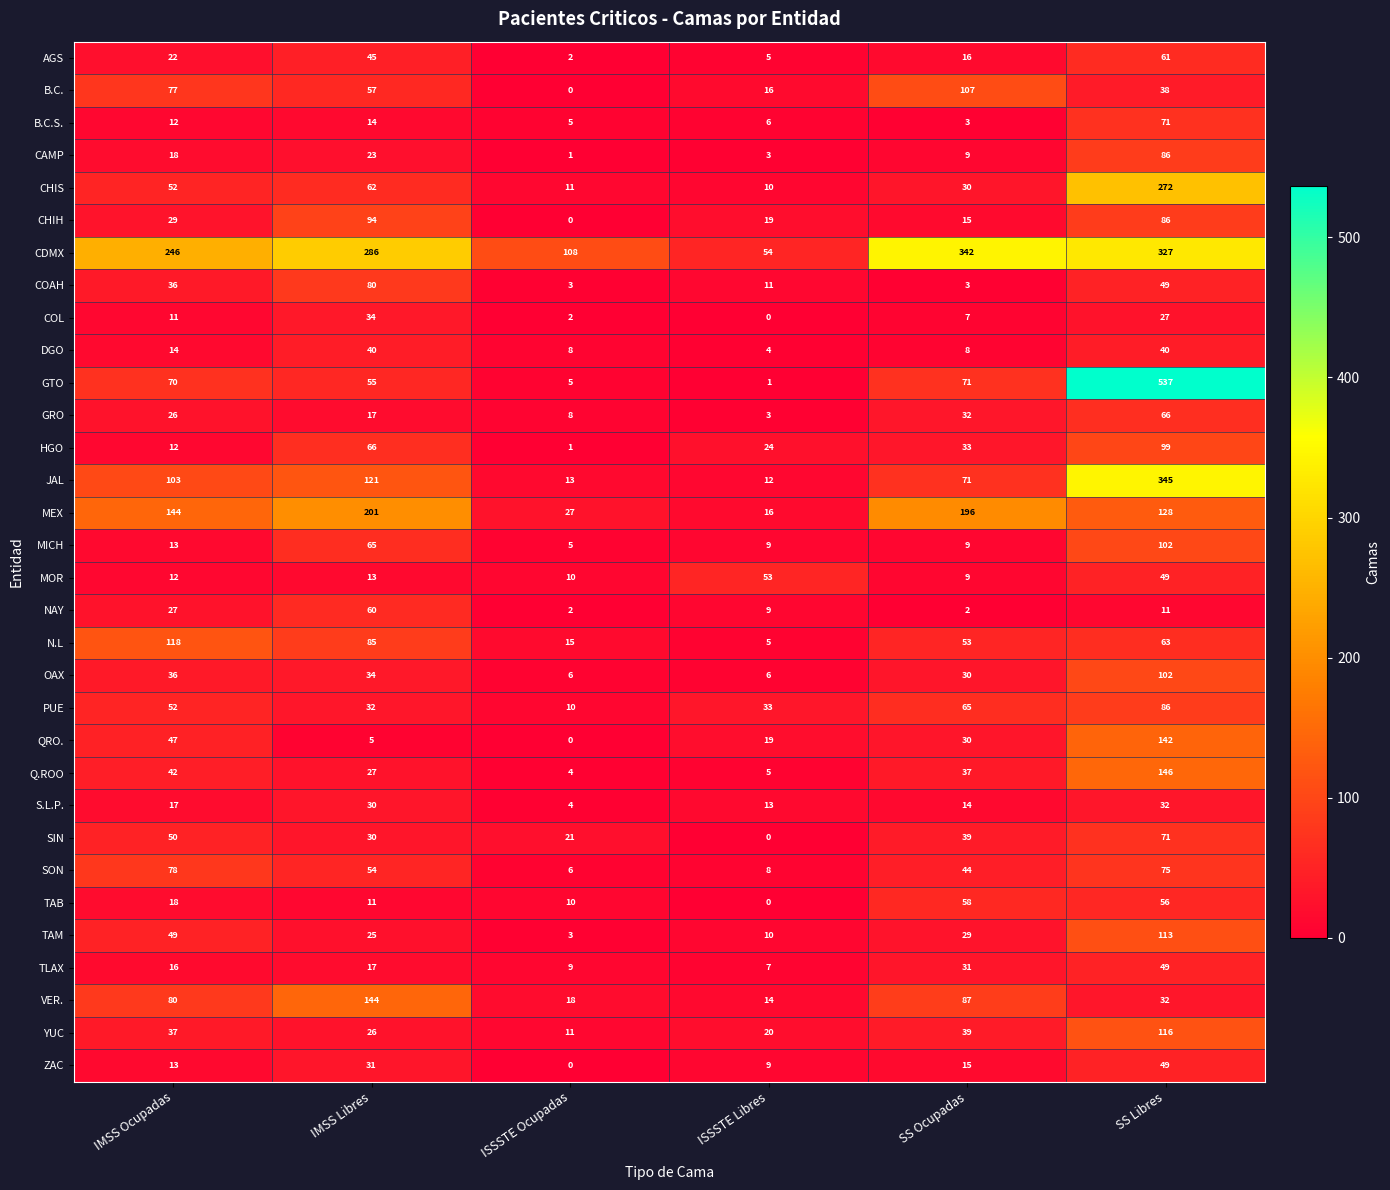

Where does the ZAC series first go above 15?

IMSS Libres